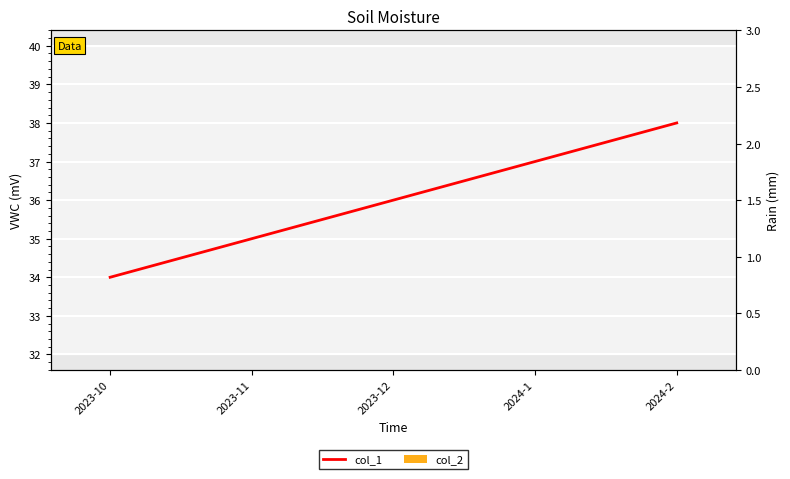

What is the total value across all series at 2024-2?

38